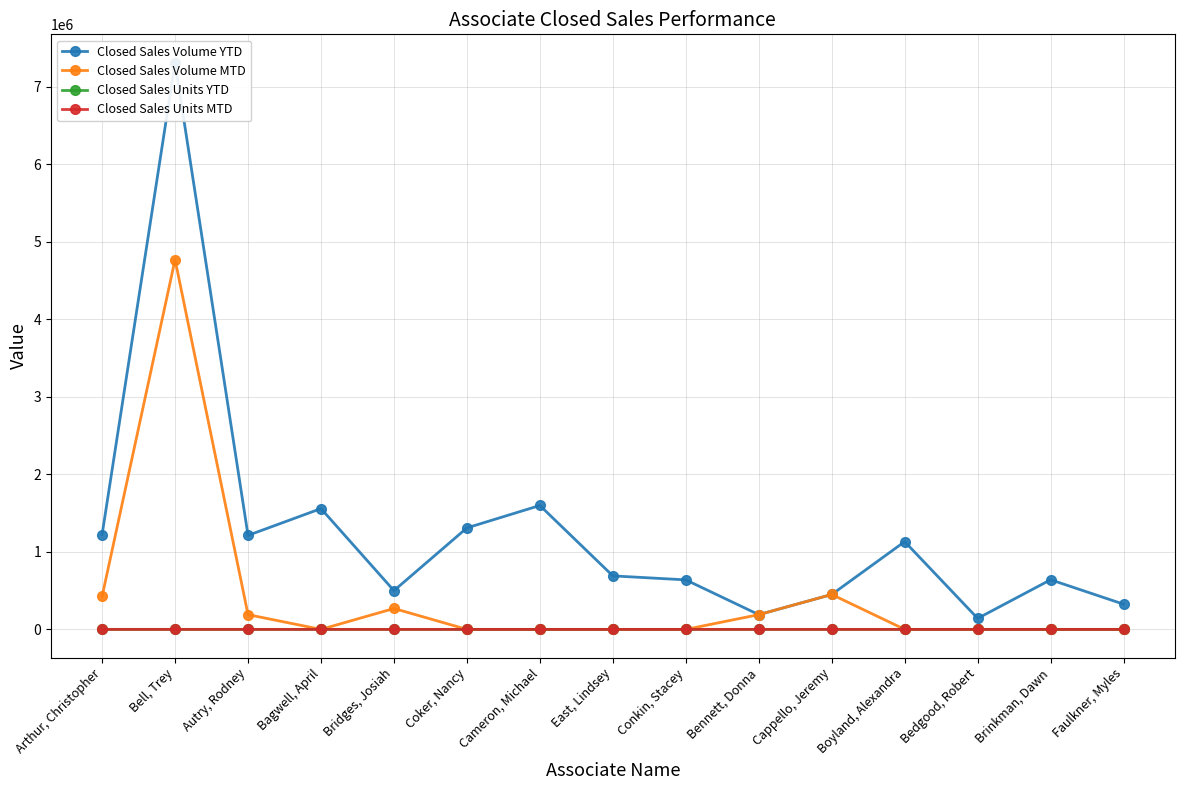

What are all the series names shown in the legend?

Closed Sales Volume YTD, Closed Sales Volume MTD, Closed Sales Units YTD, Closed Sales Units MTD